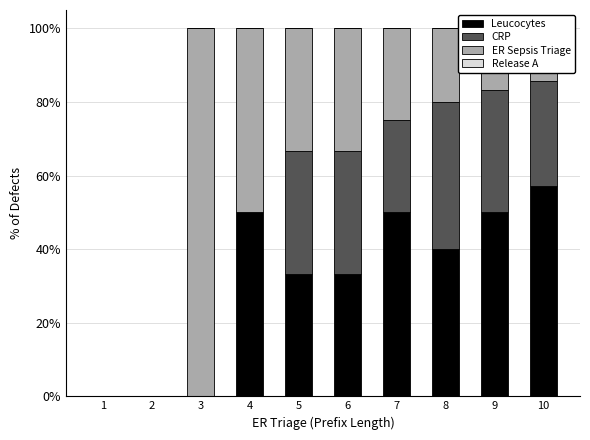

The value of Leucocytes at 10 is 57.1. True or false?

True